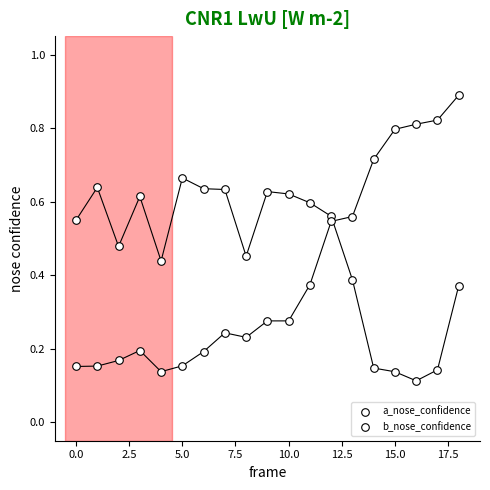

How many data points are displayed?

38